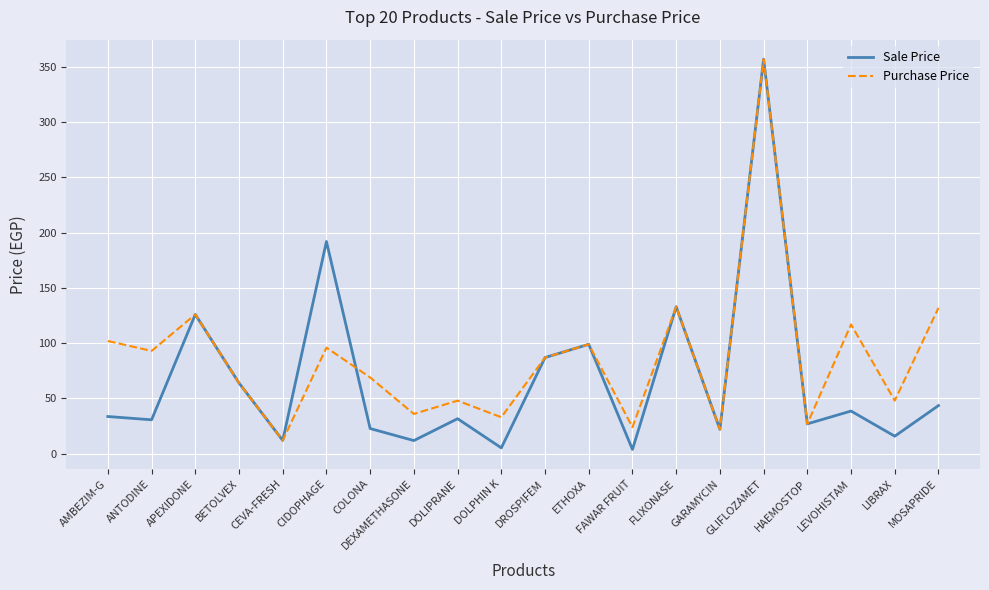

Rank the series by their average value, from lowest to highest.

Sale Price, Purchase Price